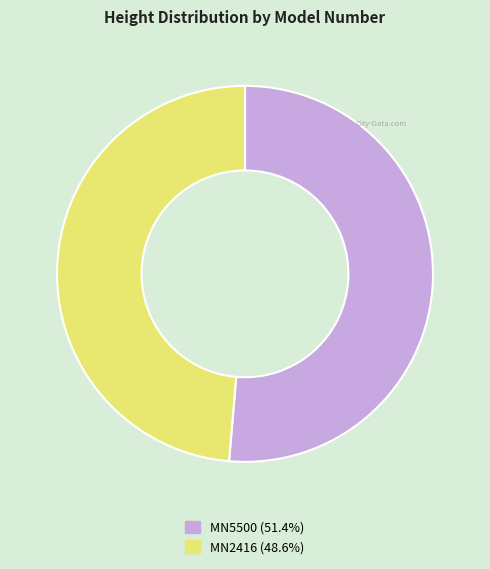

Rank the categories by value from highest to lowest.

MN5500, MN2416